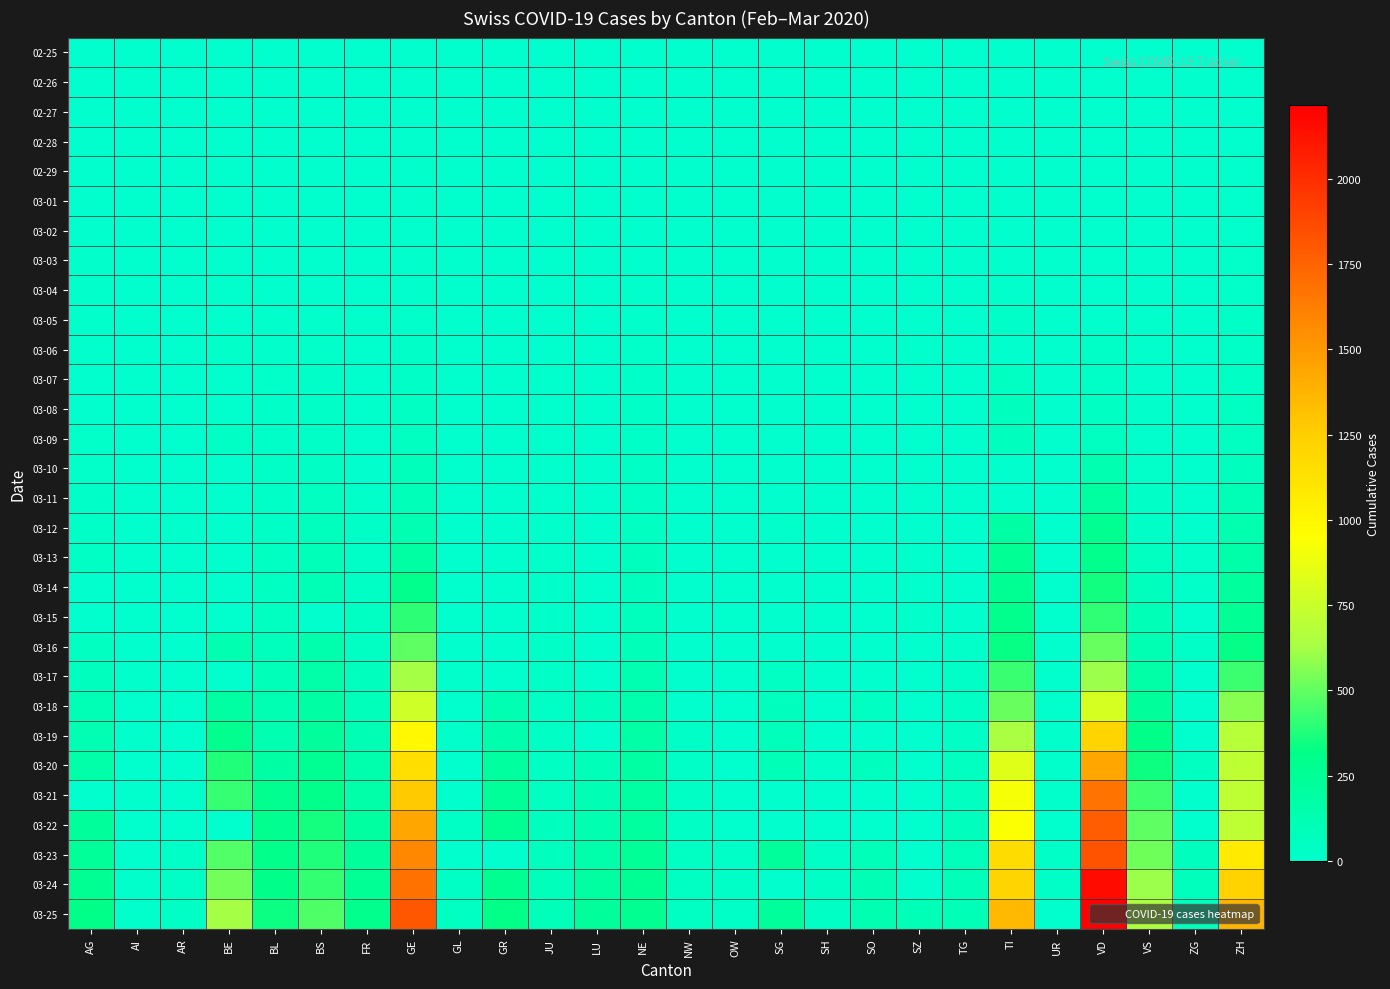

How many series are shown in this chart?

30